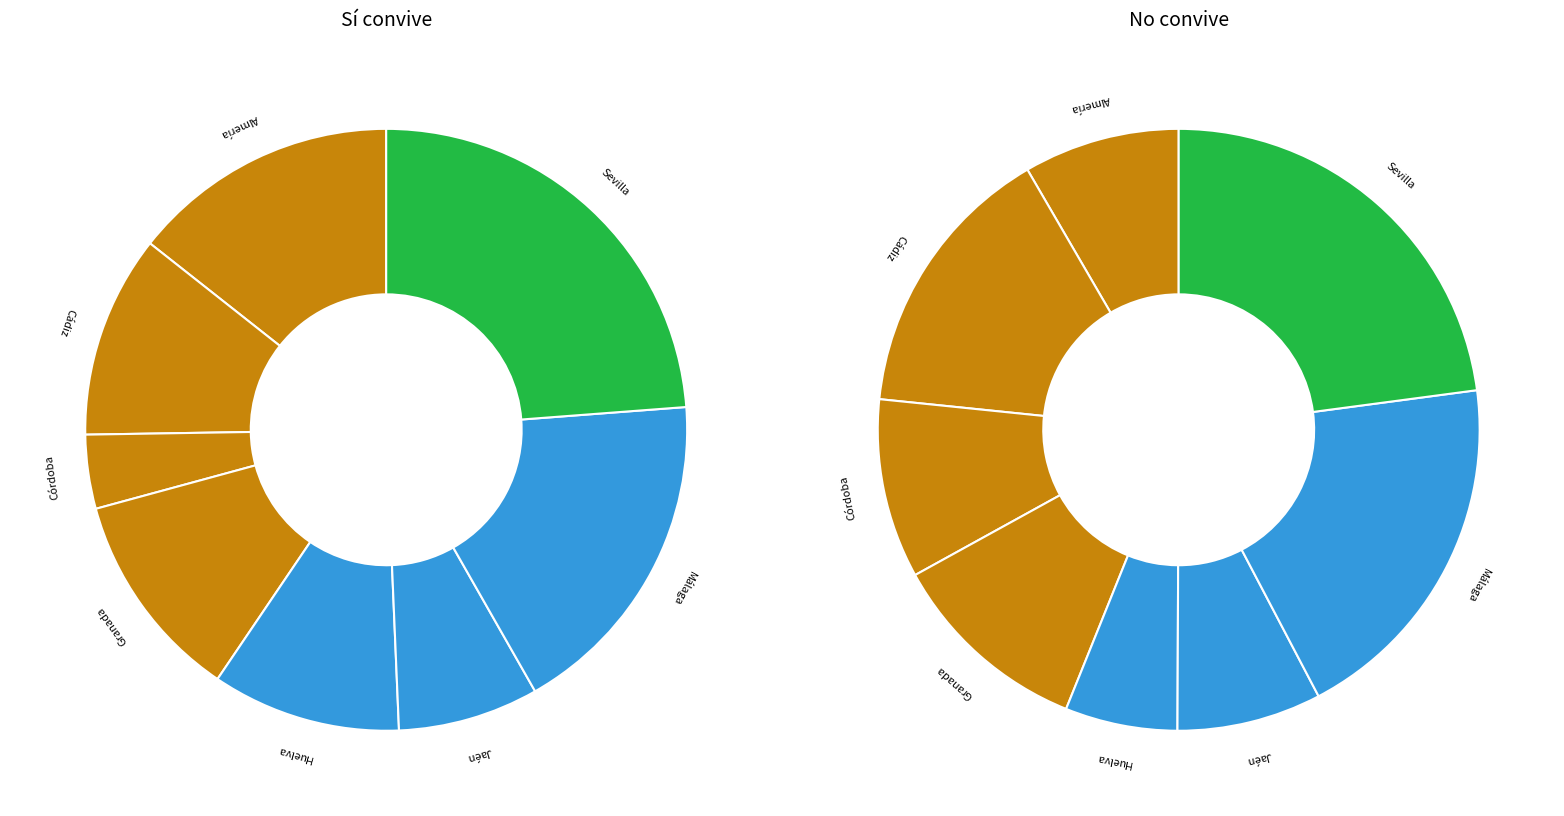

How many slices are in this pie chart?

8